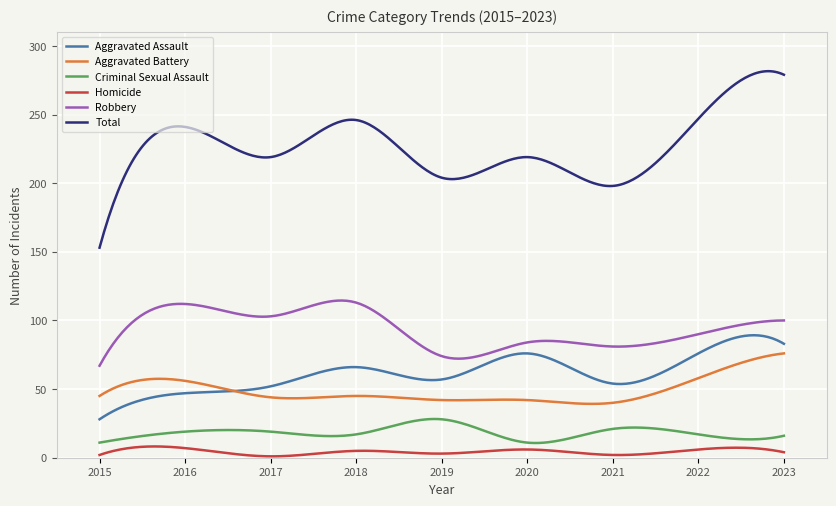

True or false: Total and Robbery cross at least once.

False